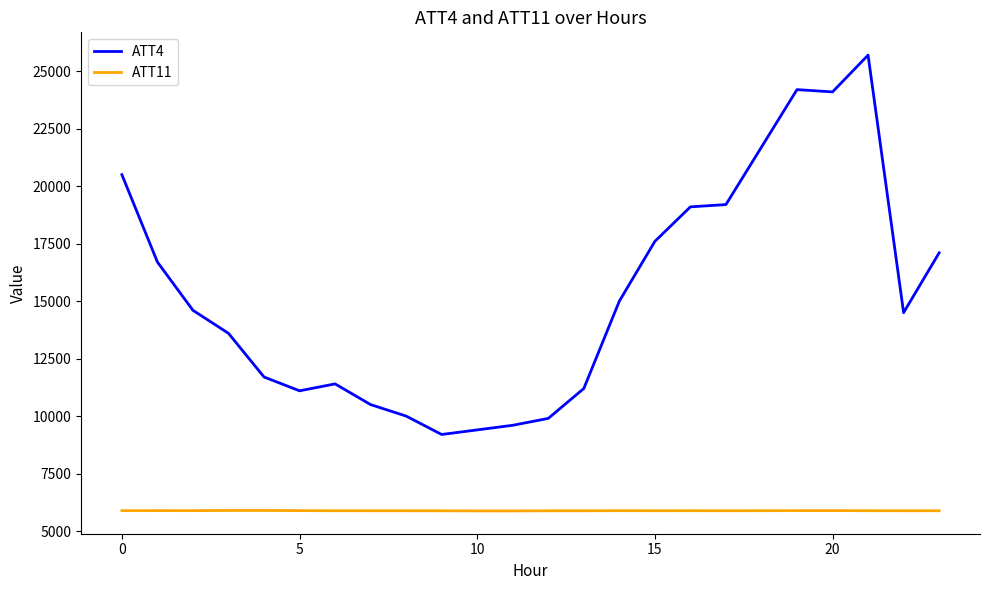

True or false: ATT11 and ATT4 cross at least once.

False